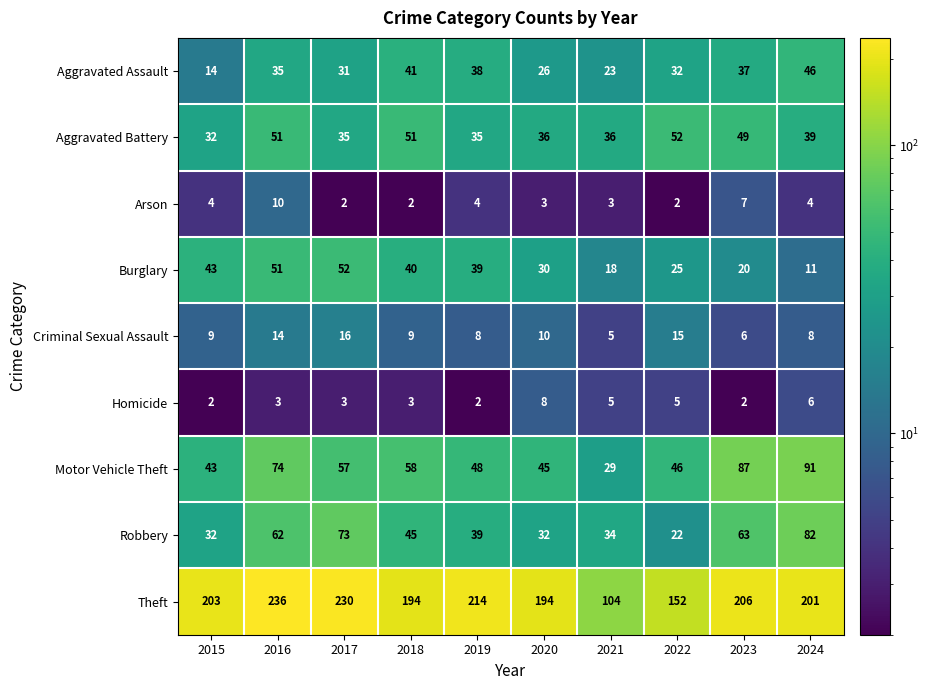

Rank the series at 2020 from lowest to highest value.

Arson, Homicide, Criminal Sexual Assault, Aggravated Assault, Burglary, Robbery, Aggravated Battery, Motor Vehicle Theft, Theft